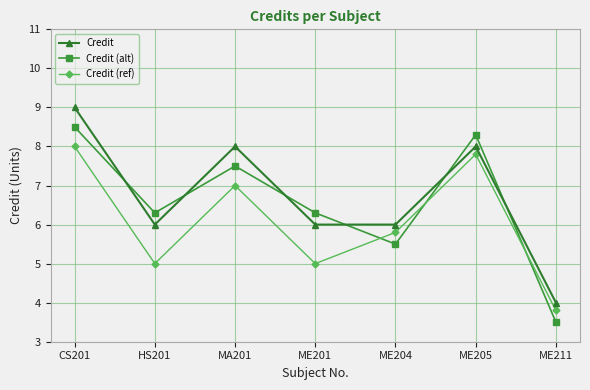

Count the number of categories in the chart.

7